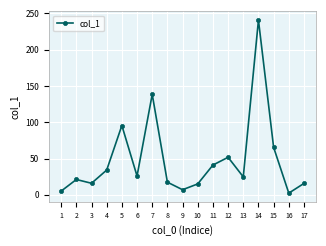

The value at 17 is 15.7. True or false?

True